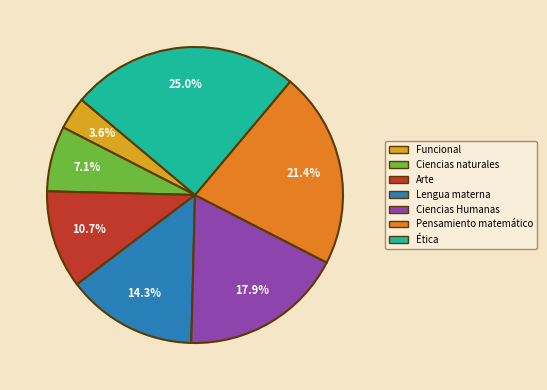

Do Ética and Ciencias Humanas together represent more than half of the pie?

No